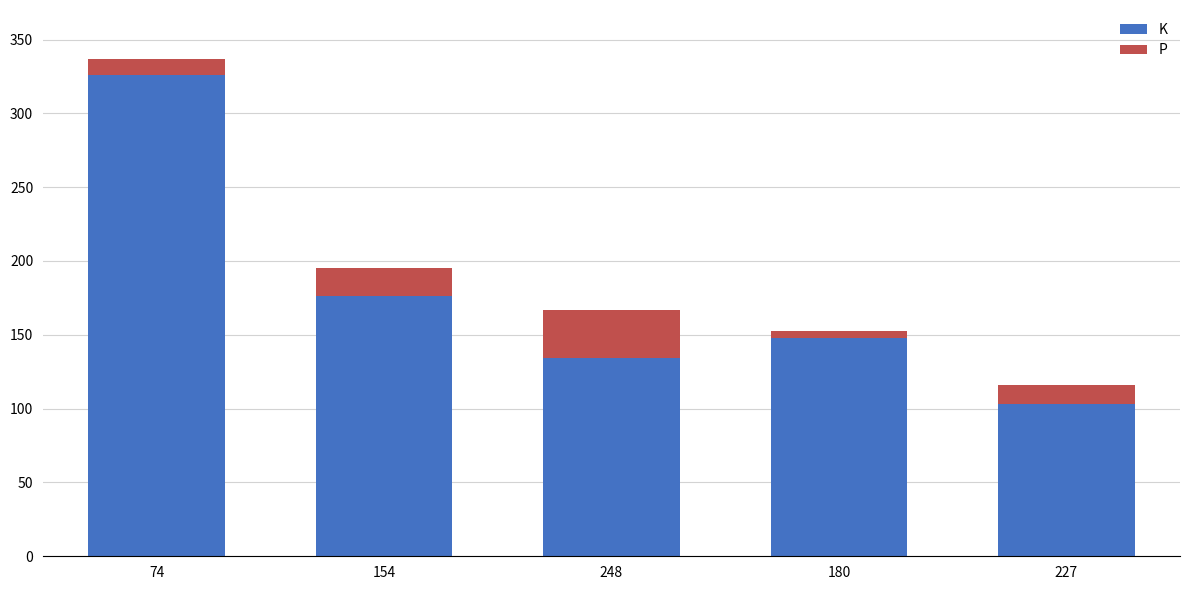

Are the bars horizontal?

No